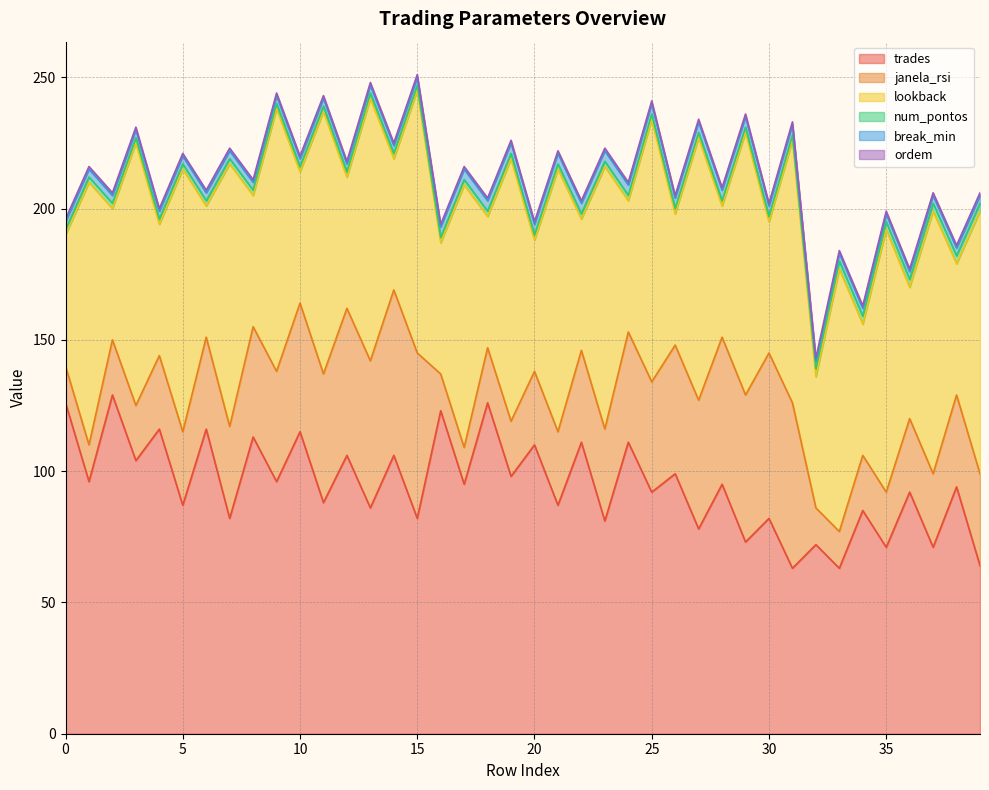

What is the maximum value shown in the chart?

129